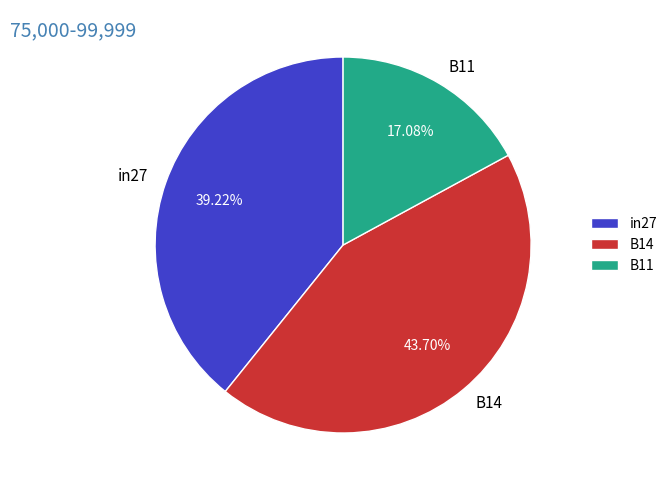

Rank the categories by value from lowest to highest.

B11, in27, B14